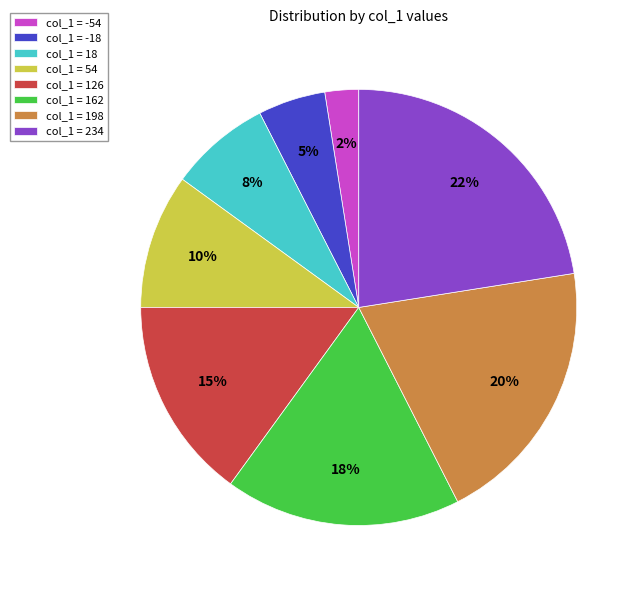

Count the number of slices in the pie.

8